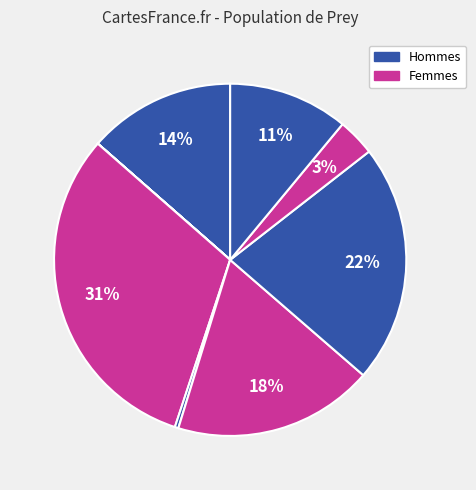

How many segments does this pie chart have?

9